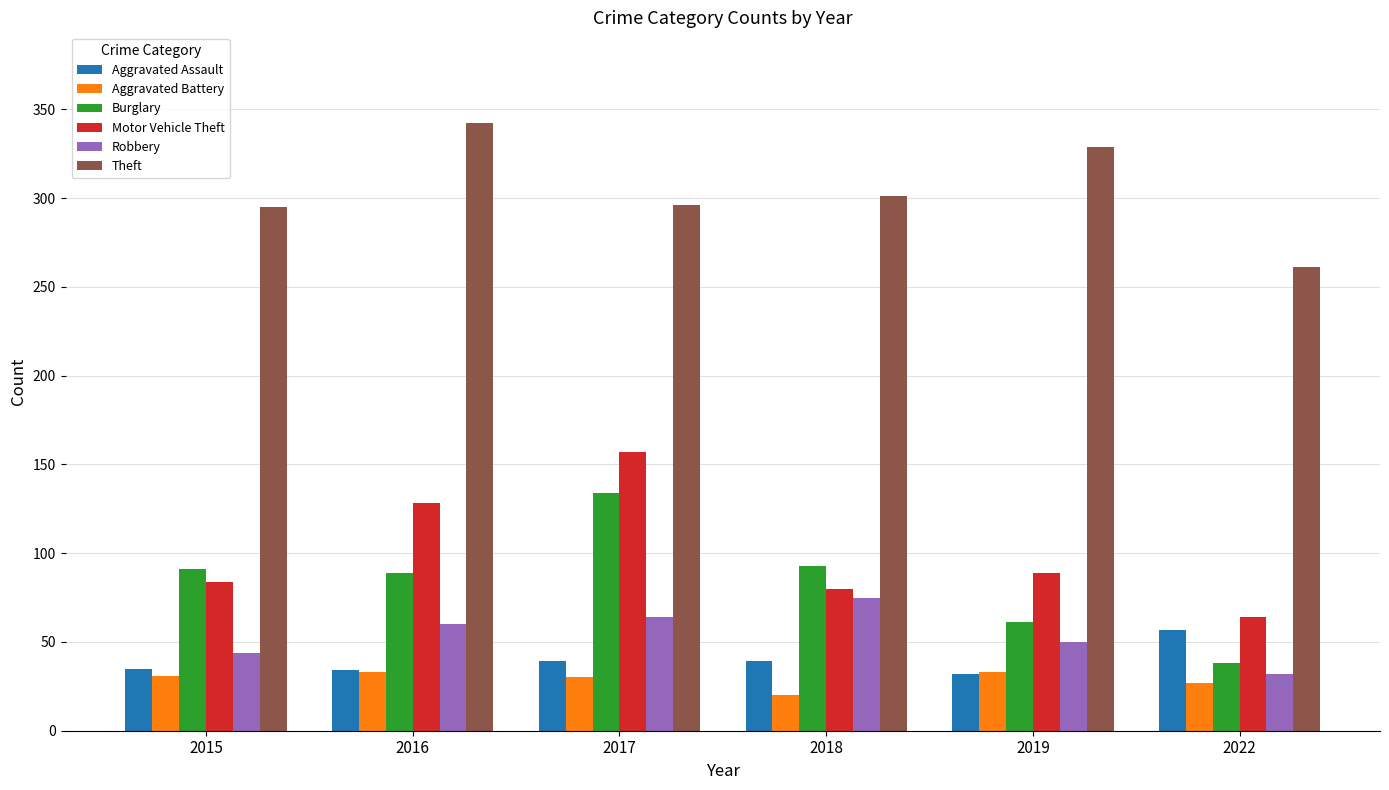

Does the chart contain any negative values?

No